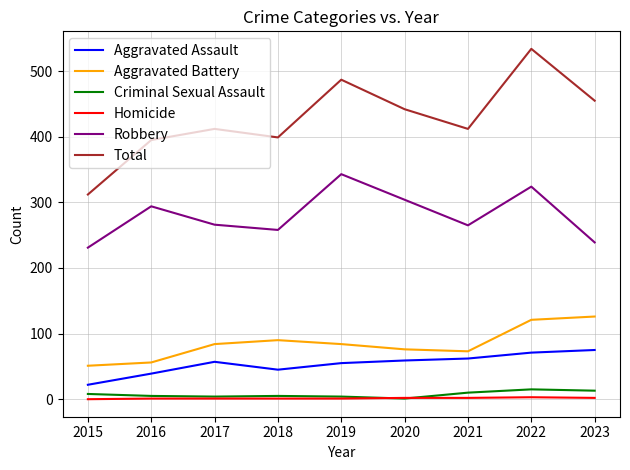

Where is the first local maximum for Aggravated Battery?

2018